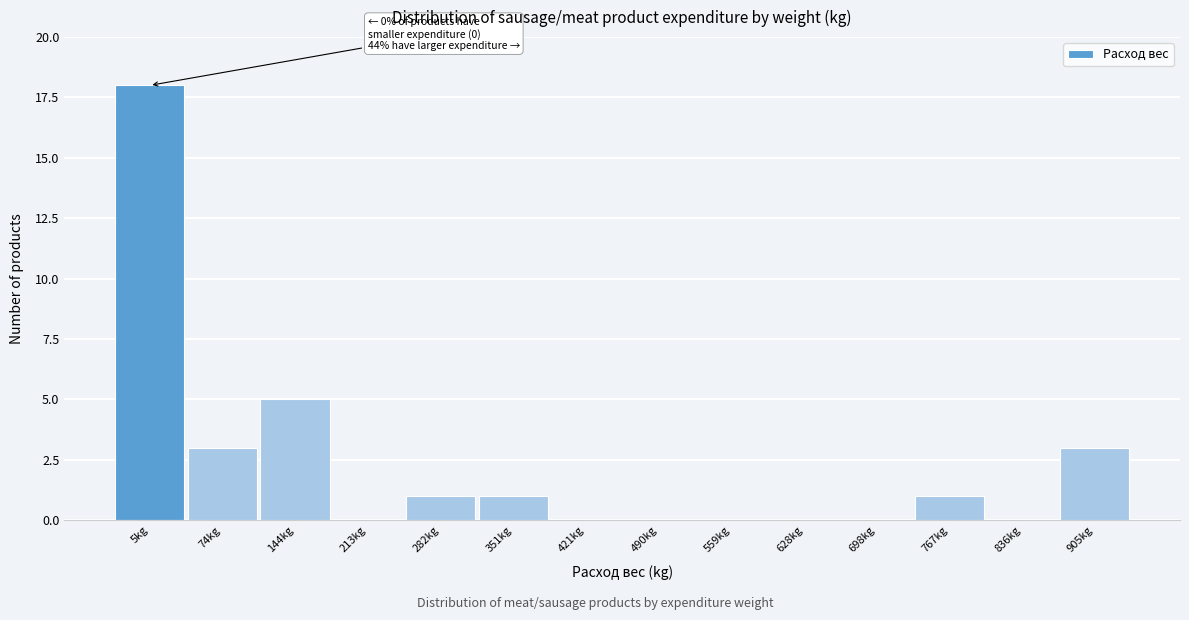

Reading left to right, what are all the values shown in this chart?

5kg=18	74kg=3	144kg=5	213kg=0	282kg=1	351kg=1	421kg=0	490kg=0	559kg=0	628kg=0	698kg=0	767kg=1	836kg=0	905kg=3